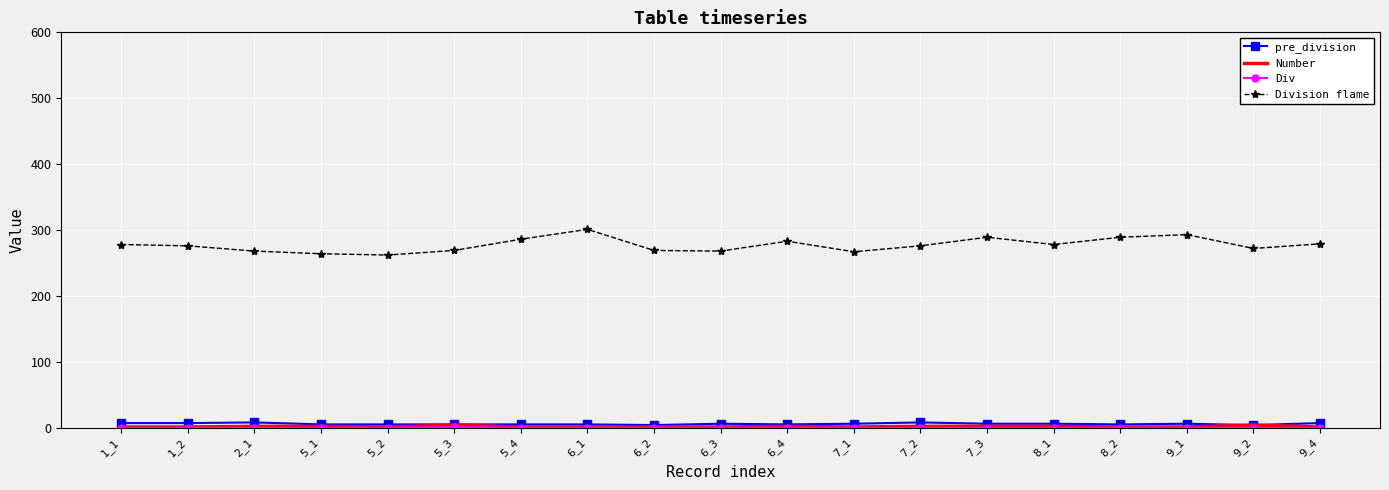

In pre_division, how many points are higher than both neighbors (excluding endpoints)?

4